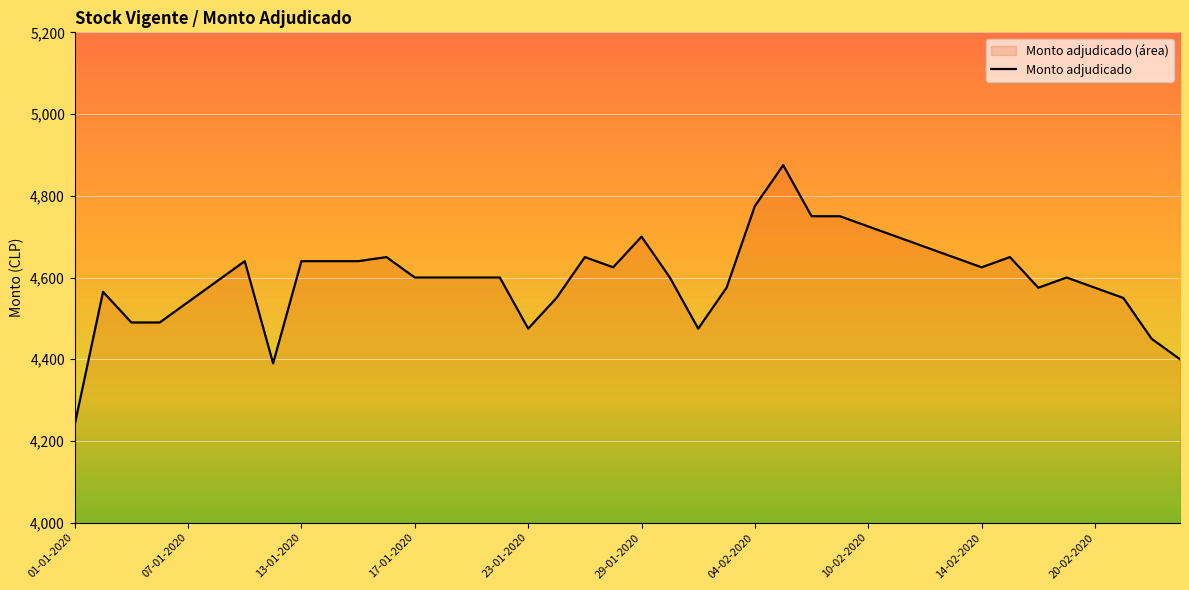

Between 01-01-2020 and 29-01-2020, which is larger?

29-01-2020